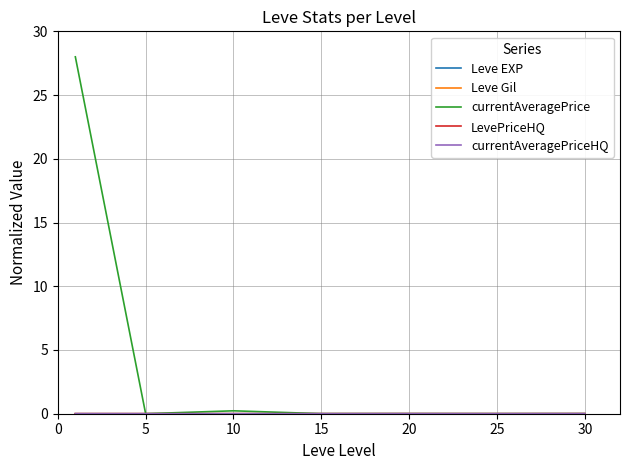

Count the number of data series in this chart.

5